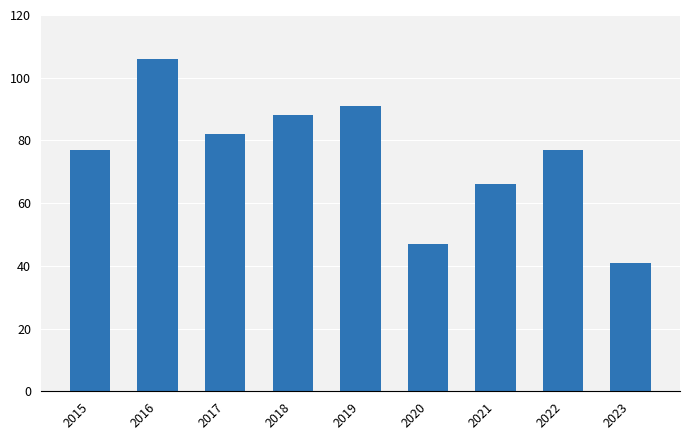

Count the number of categories in the chart.

9